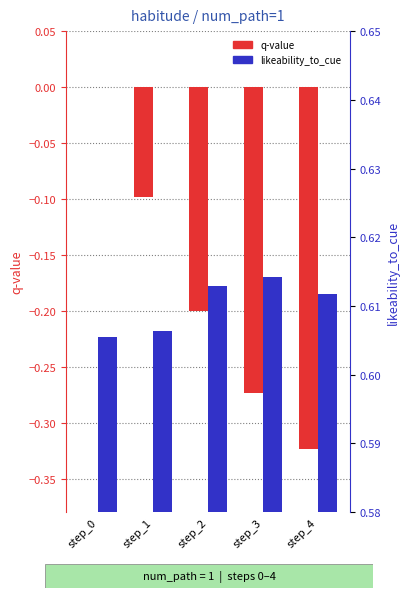

What is the sum of the q-value values at step_2 and step_0?

-0.2